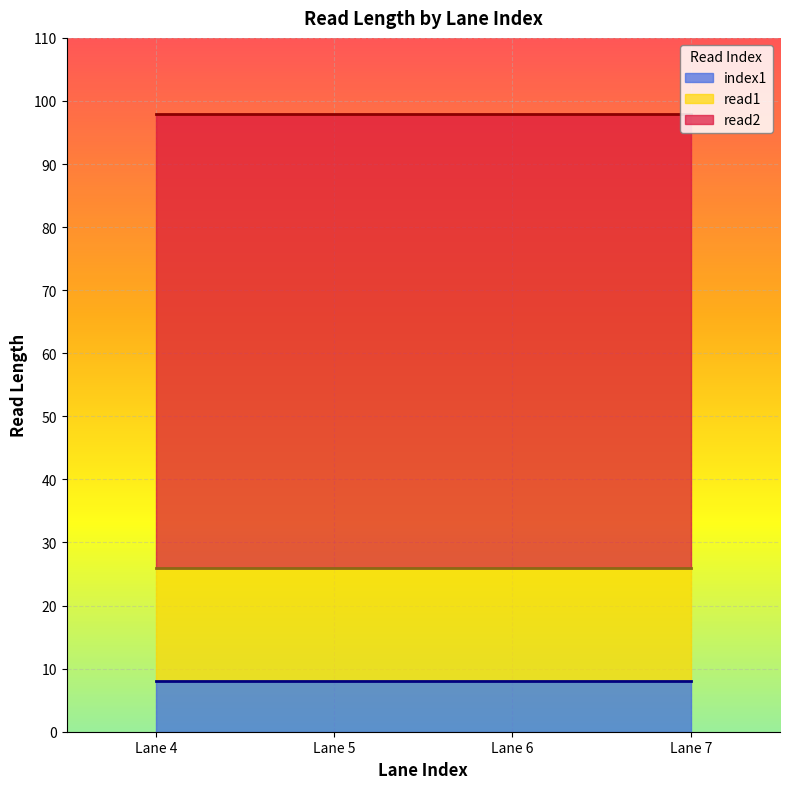

What is the difference between the highest and lowest values at 7?

90